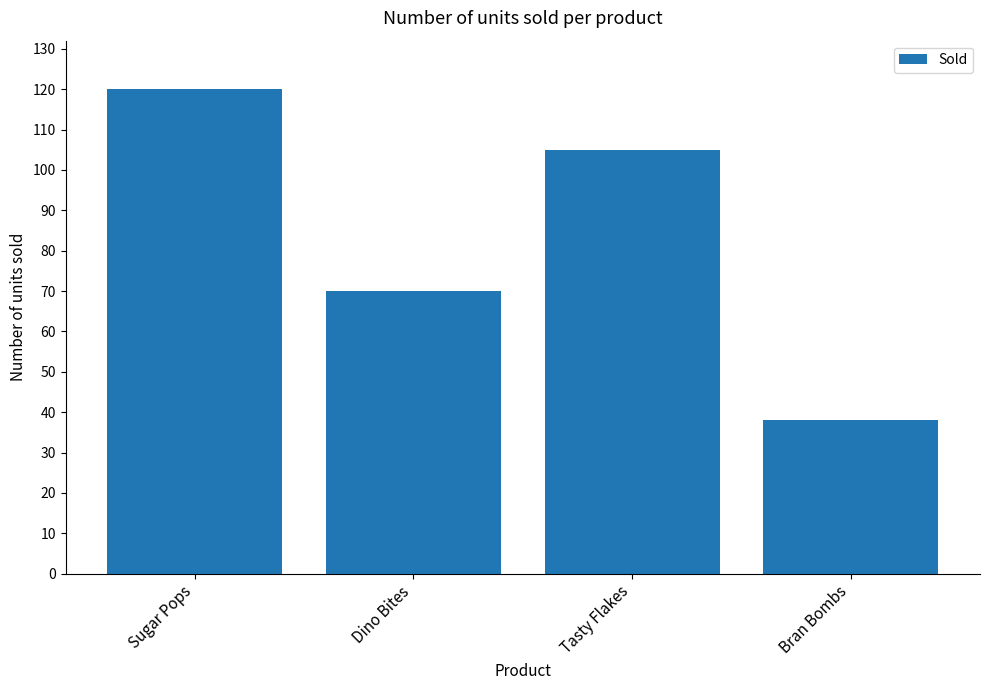

What is the change in value from Sugar Pops to Bran Bombs?

-82